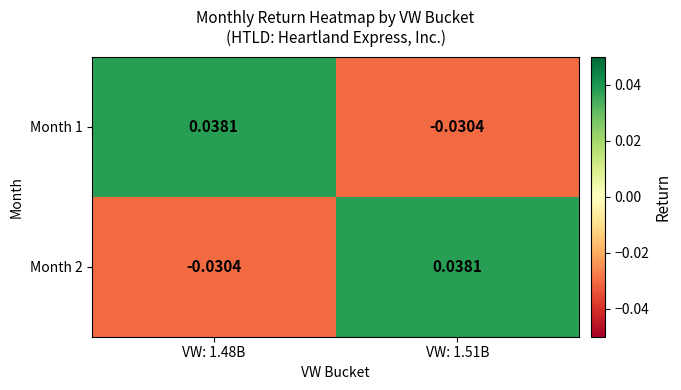

Is the value of Month 2 at VW: 1.48B greater than the value of Month 1 at VW: 1.48B?

No